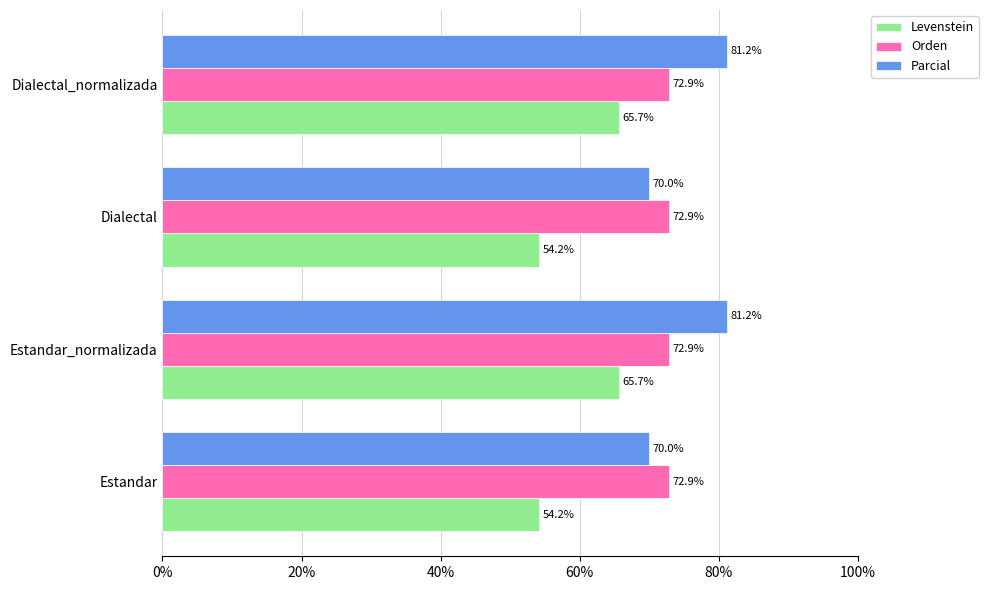

Rank the series by their average value, from lowest to highest.

Levenstein, Orden, Parcial